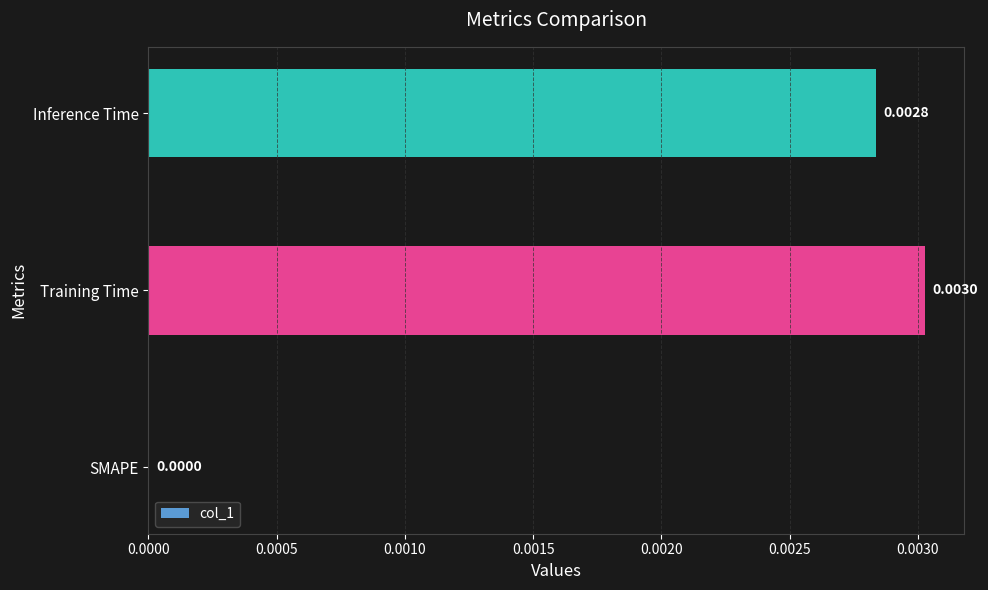

Which category has the highest value across all series?

Training Time